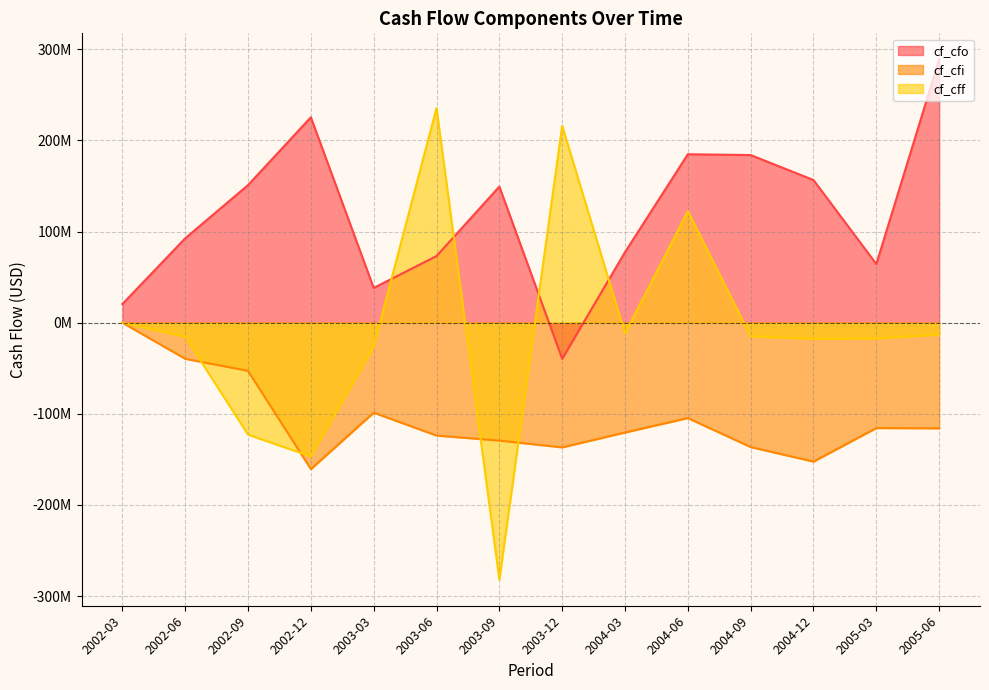

What position from the left is 2003-12?

8